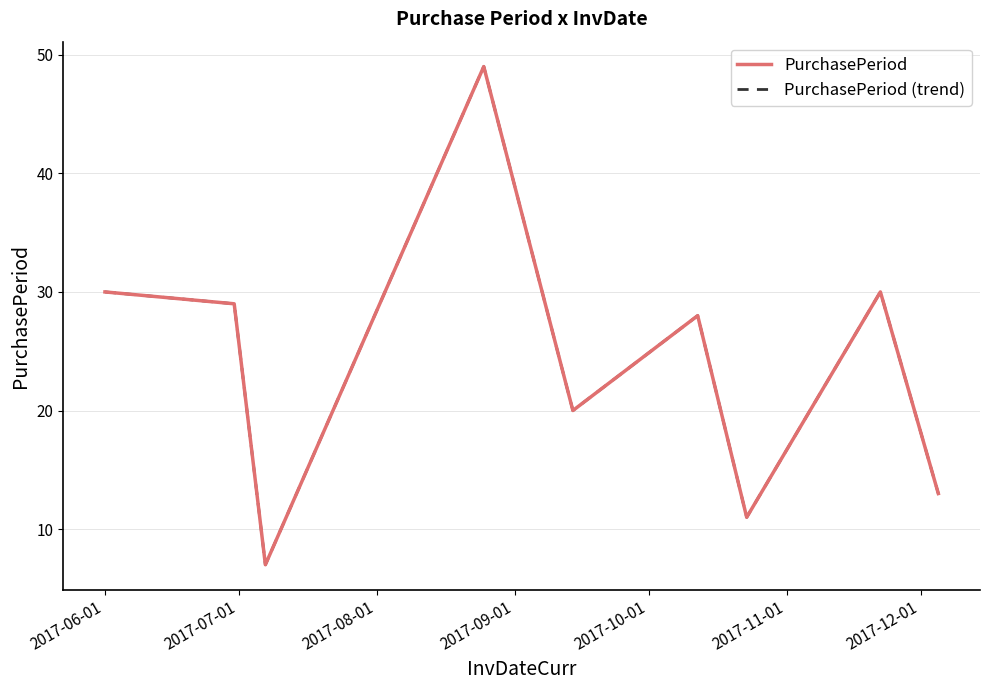

At how many categories does at least one series exceed 30?

1